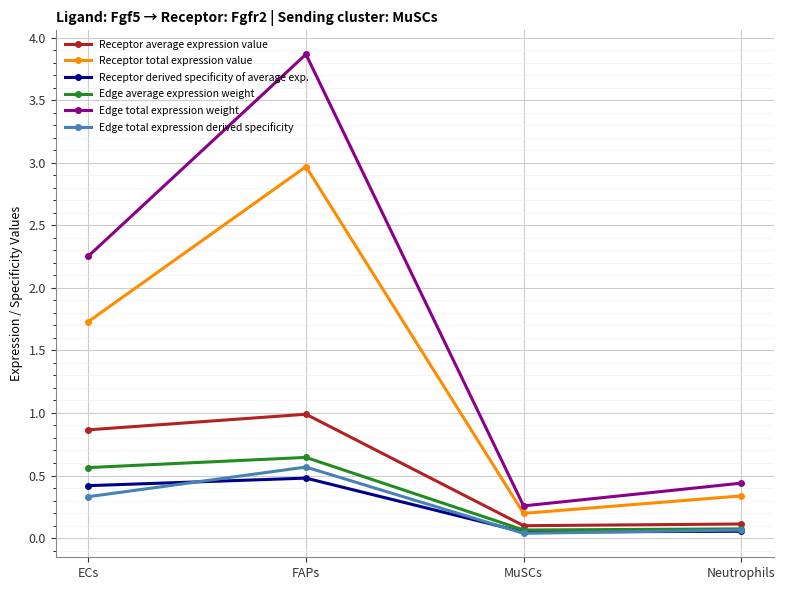

True or false: Receptor average expression value and Receptor total expression value intersect in this chart.

False